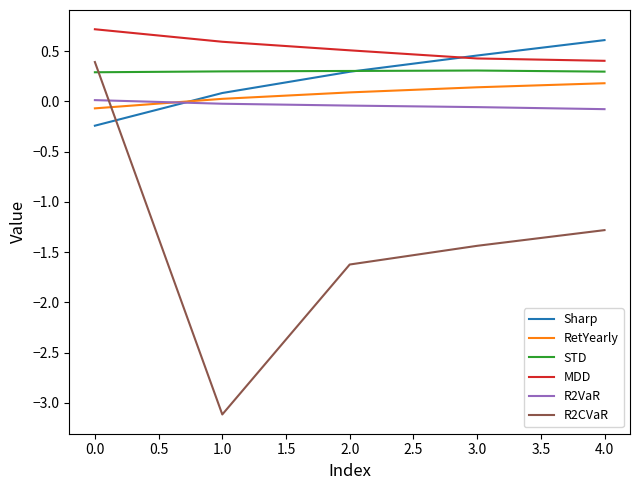

How many intersections are there between R2CVaR and Sharp?

1